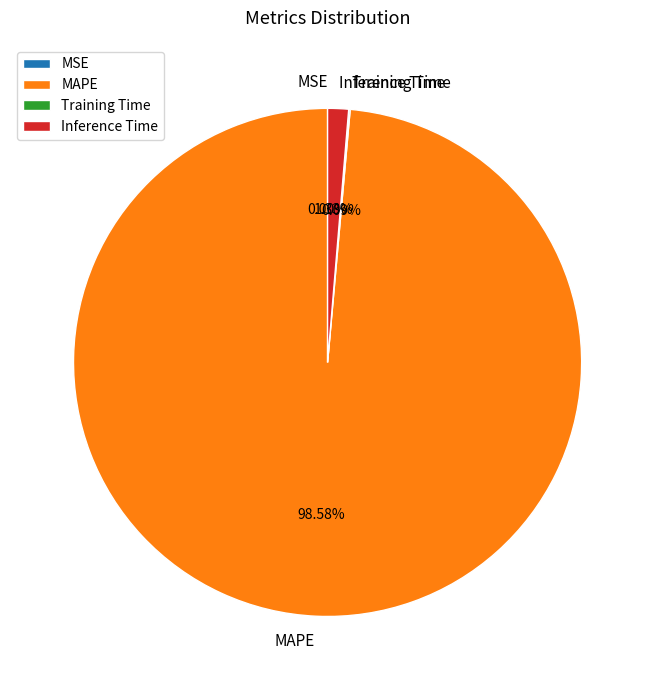

What is the largest slice in the pie chart?

MAPE